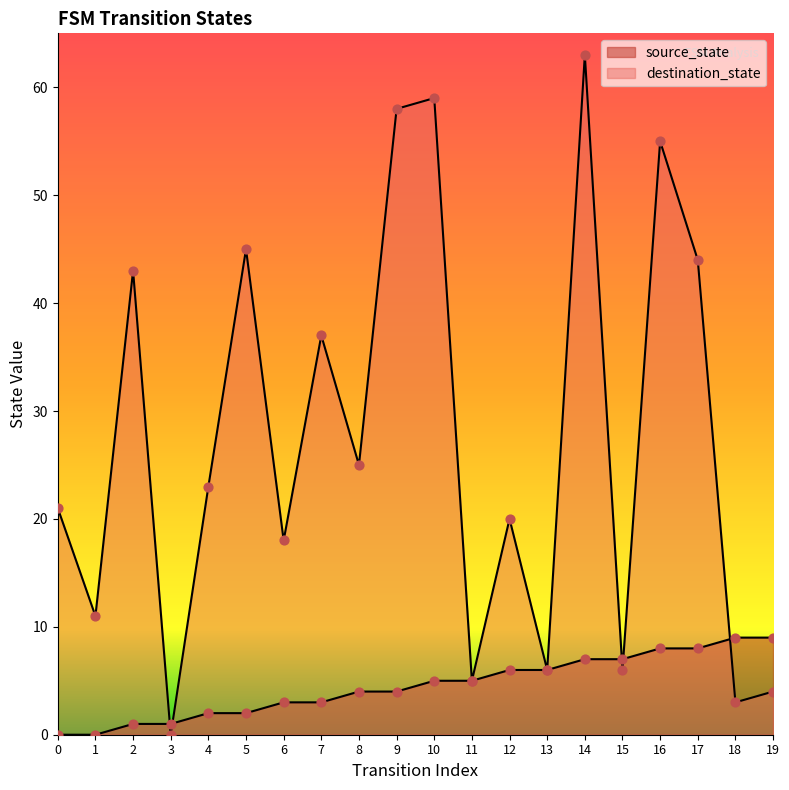

At how many categories does at least one series exceed 33?

8